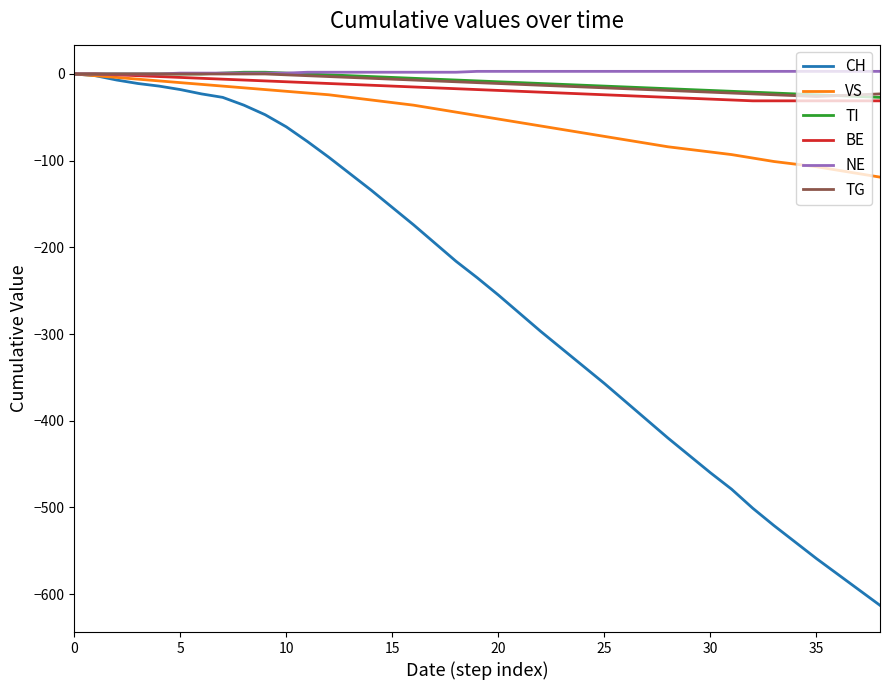

What is the smallest value displayed?

-613